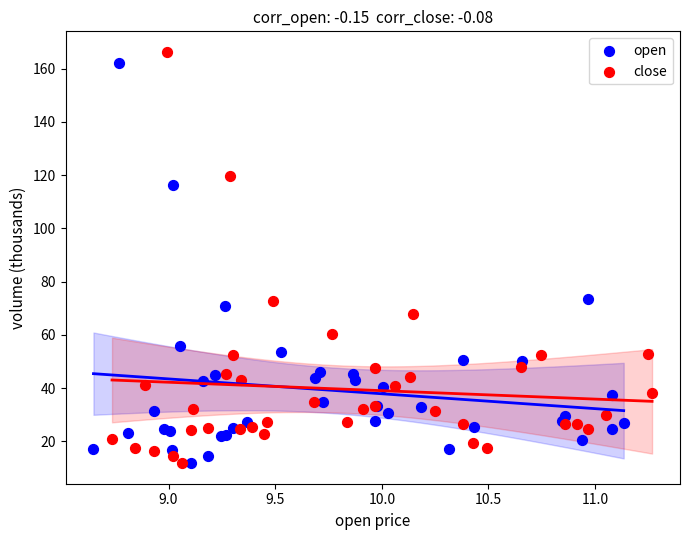

Which series has the widest spread of Y values?

close